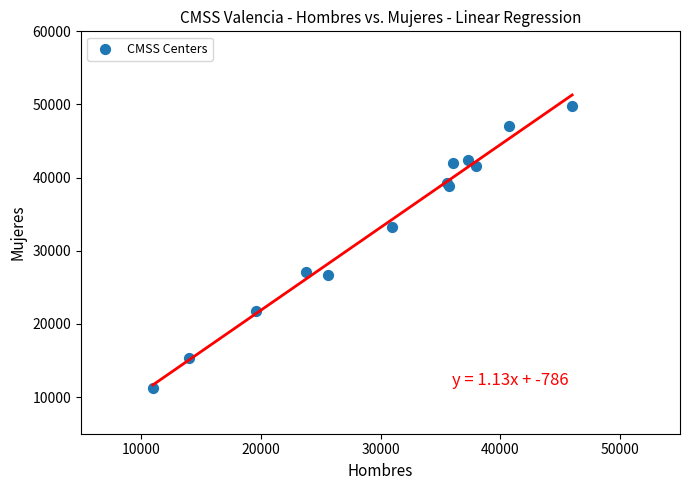

What Y value in the scatter plot is closest to 30516?

33220